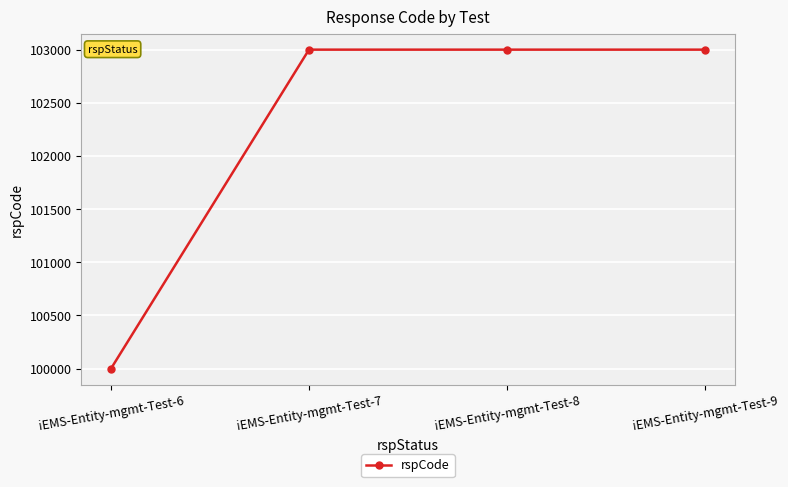

What is the sum of the values at iEMS-Entity-mgmt-Test-6 and iEMS-Entity-mgmt-Test-8?

203000